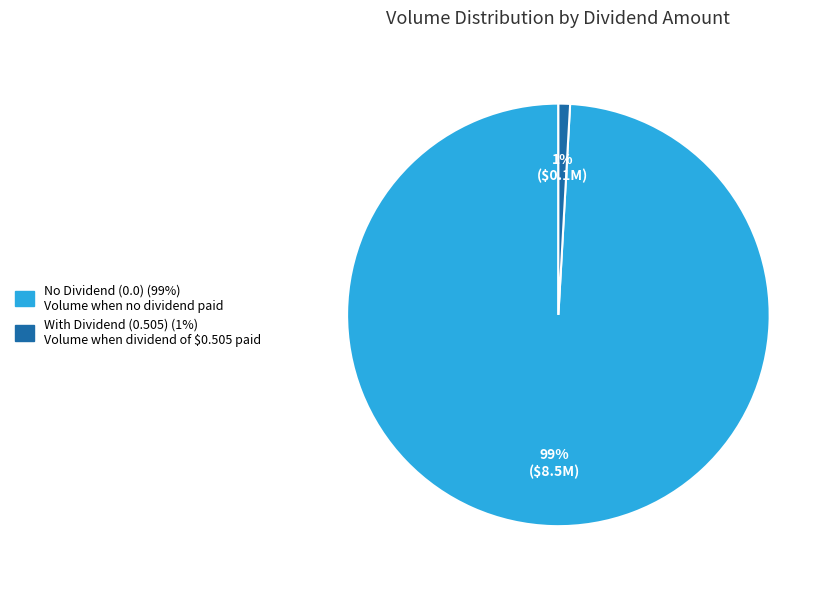

Is there a majority slice in this chart?

Yes